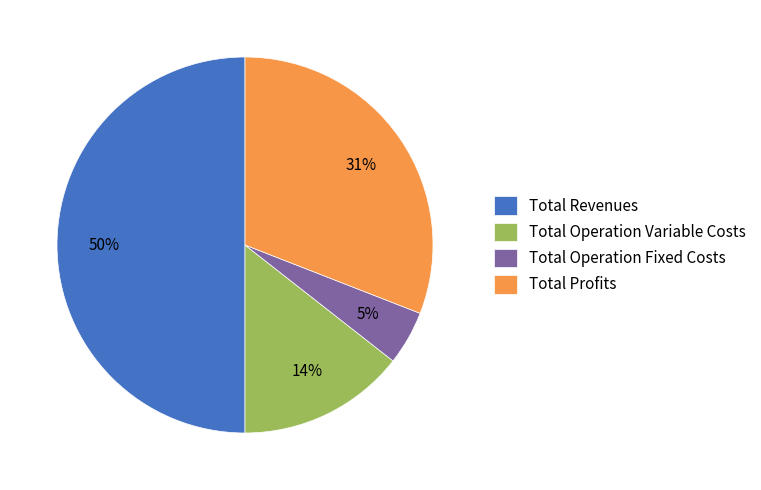

How many slices are in this pie chart?

4